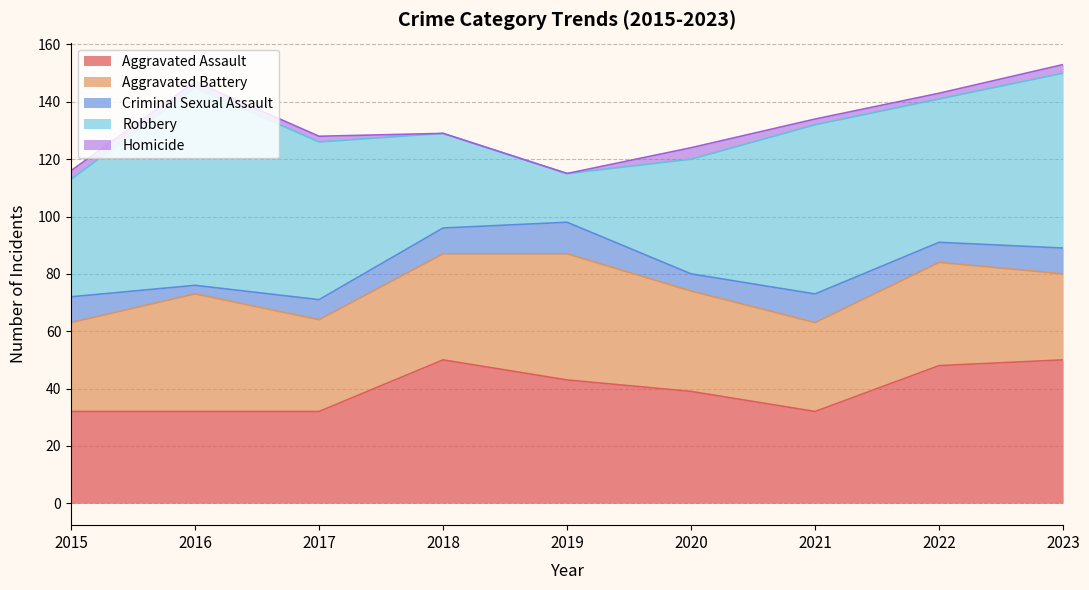

Reading left to right, what are all the values shown in this chart?

Aggravated Assault: 2015=32	2016=32	2017=32	2018=50	2019=43	2020=39	2021=32	2022=48	2023=50
Aggravated Battery: 2015=31	2016=41	2017=32	2018=37	2019=44	2020=35	2021=31	2022=36	2023=30
Criminal Sexual Assault: 2015=9	2016=3	2017=7	2018=9	2019=11	2020=6	2021=10	2022=7	2023=9
Robbery: 2015=41	2016=69	2017=55	2018=33	2019=17	2020=40	2021=59	2022=50	2023=61
Homicide: 2015=3	2016=2	2017=2	2018=0	2019=0	2020=4	2021=2	2022=2	2023=3